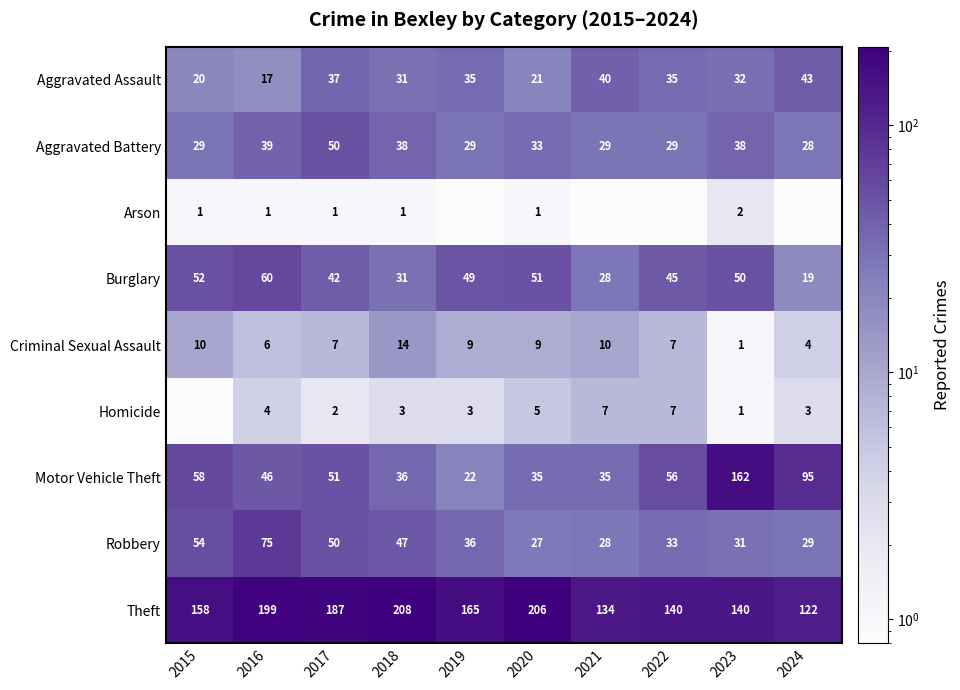

Is it true that Aggravated Battery equals 10.0 at 2016?

False